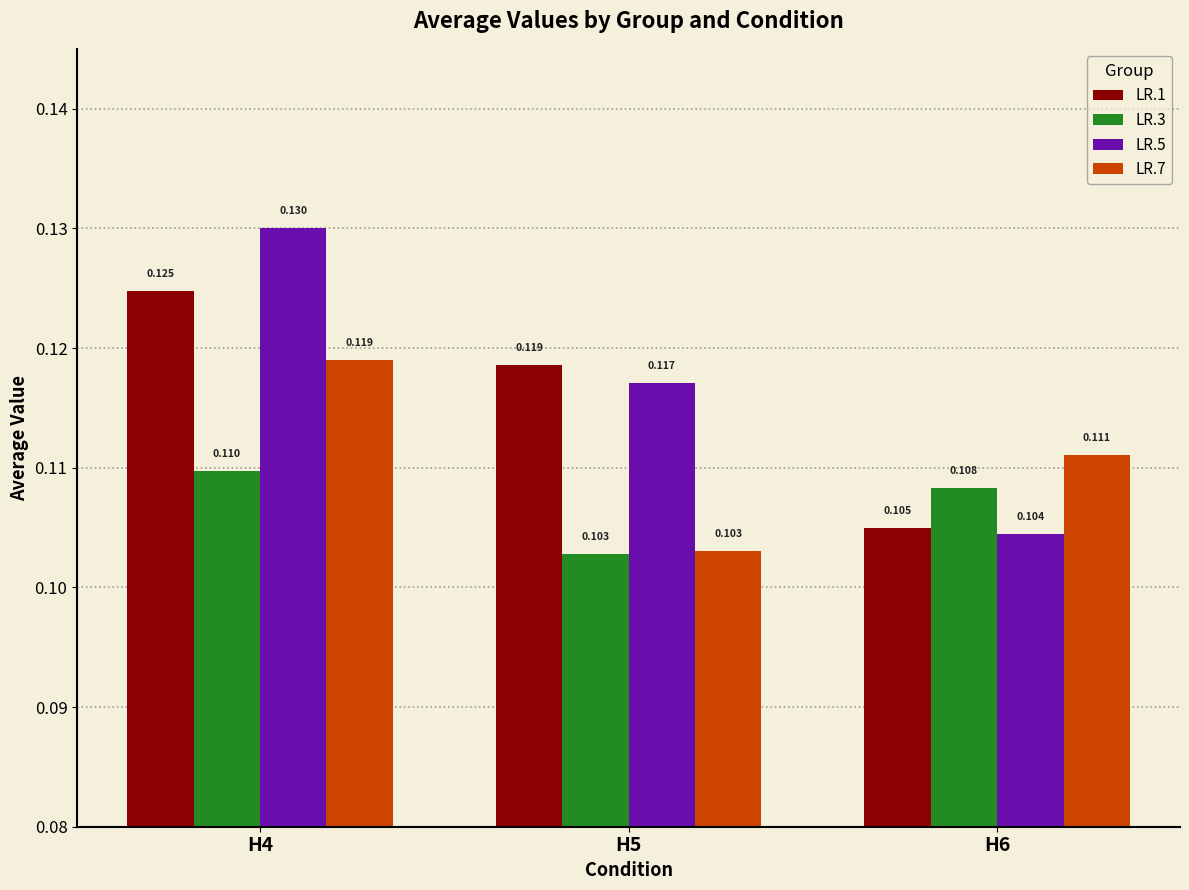

Count the LR.5 values in the range 0 to 1.

3